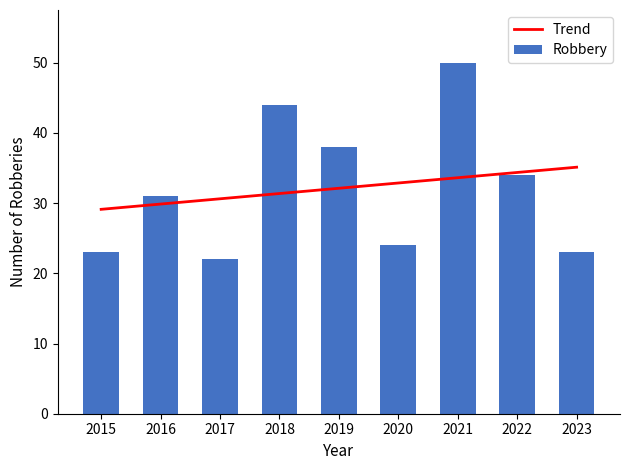

What is the approximate value of Robbery at 2021?

50